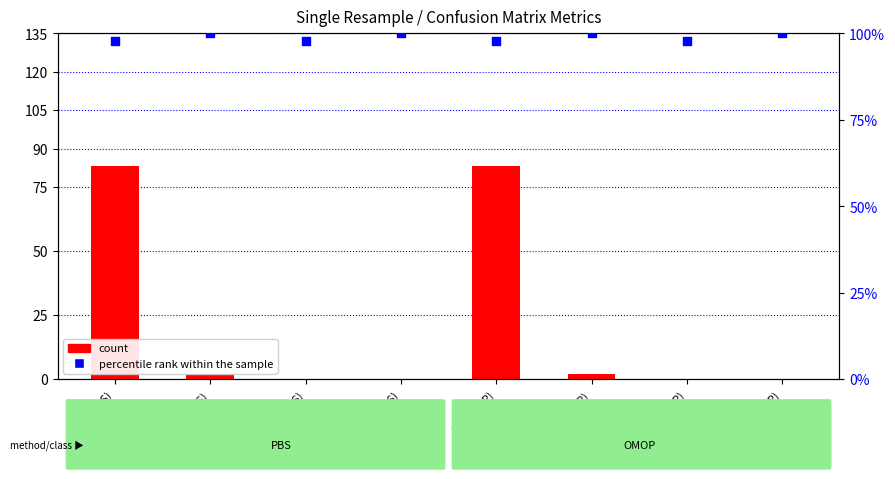

At how many categories does at least one series exceed 99?

4